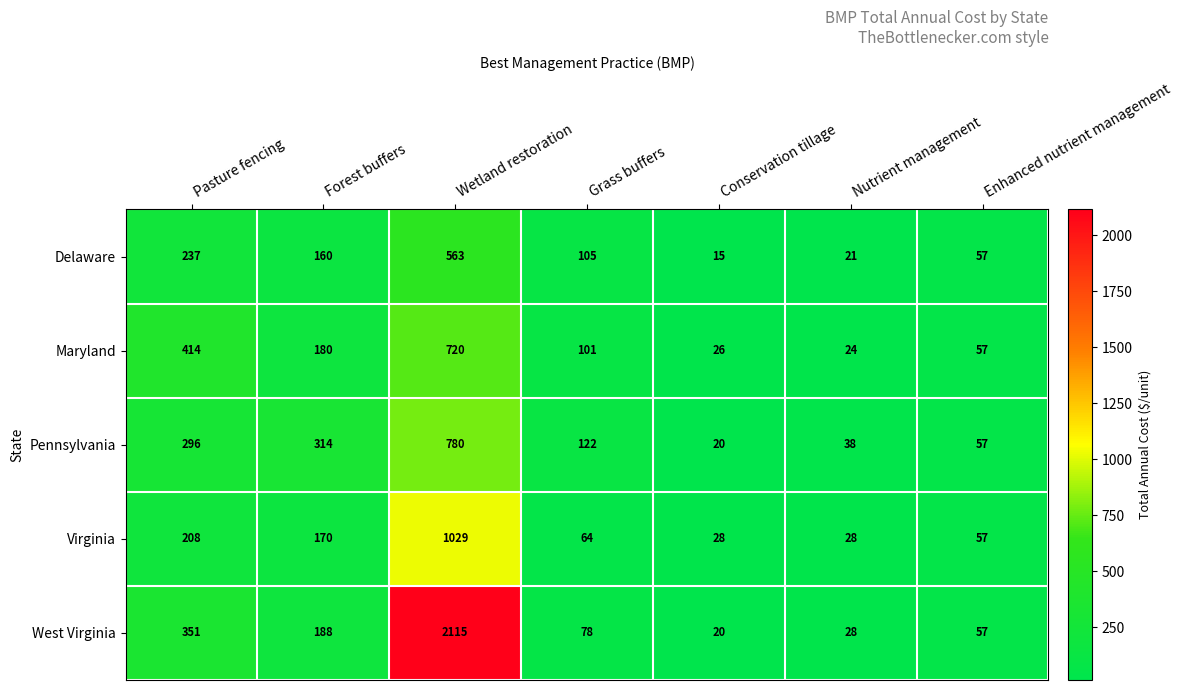

What is the minimum value shown in the chart?

15